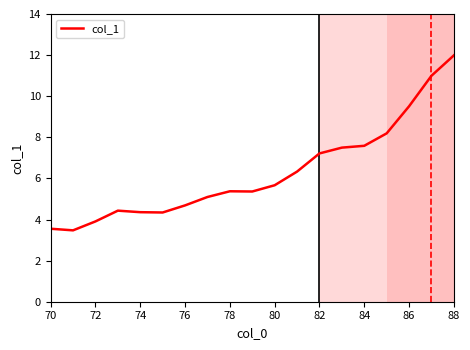

What is the difference between the maximum and minimum values?

8.5